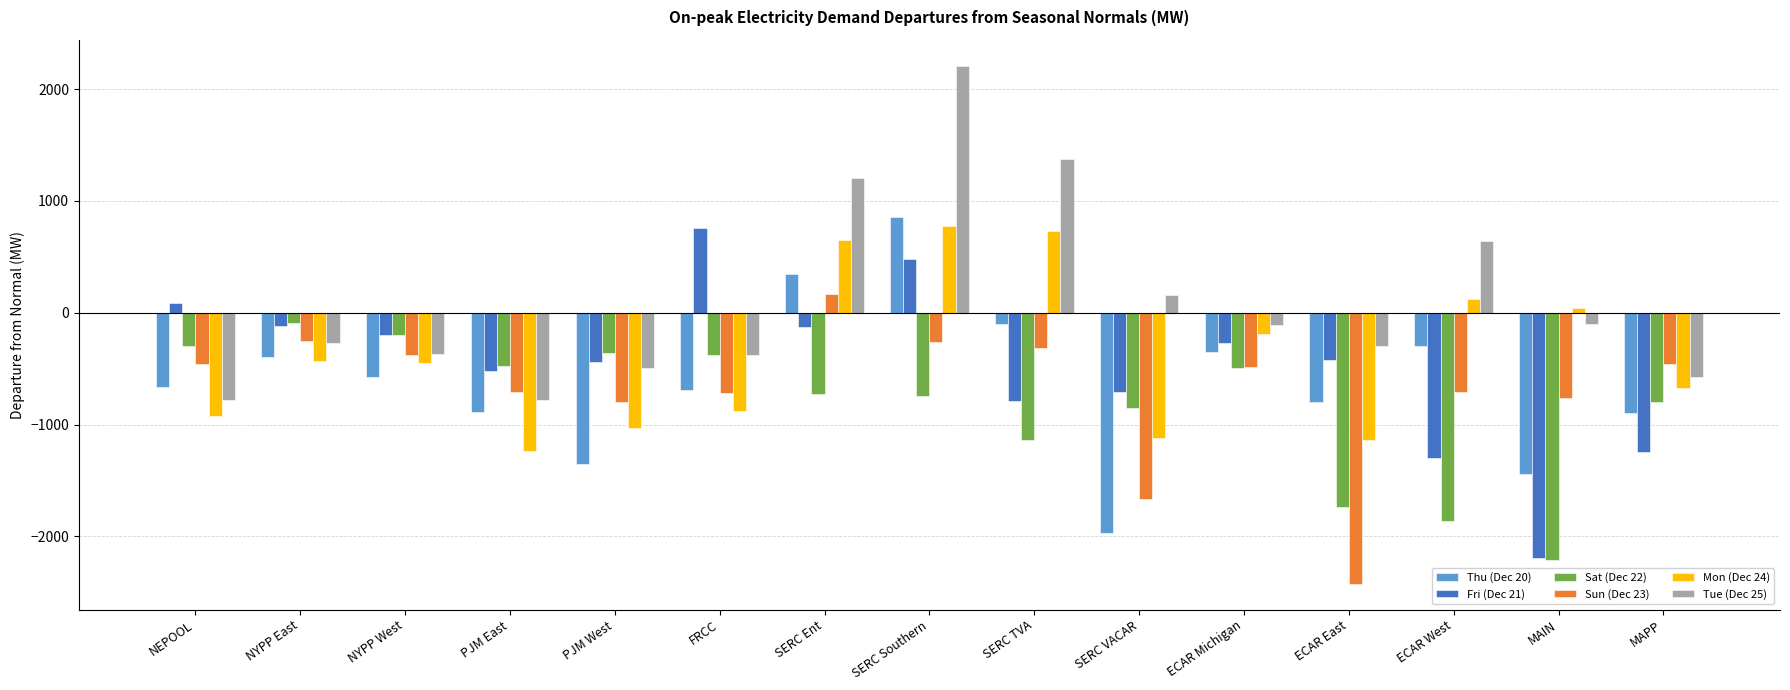

What is the difference between the Tue (Dec 25) values at MAPP and FRCC?

200.3